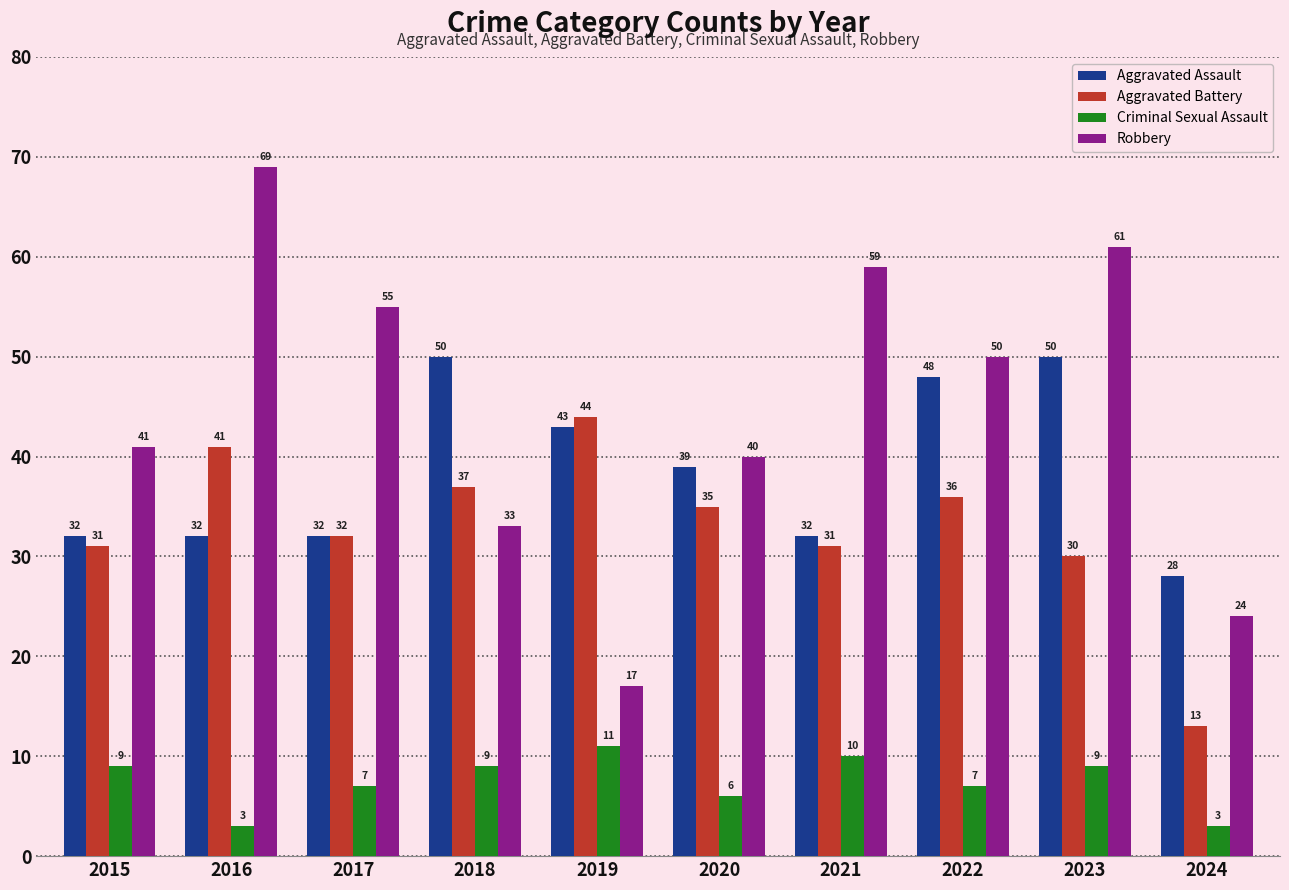

At which label does Robbery first exceed 50?

2016